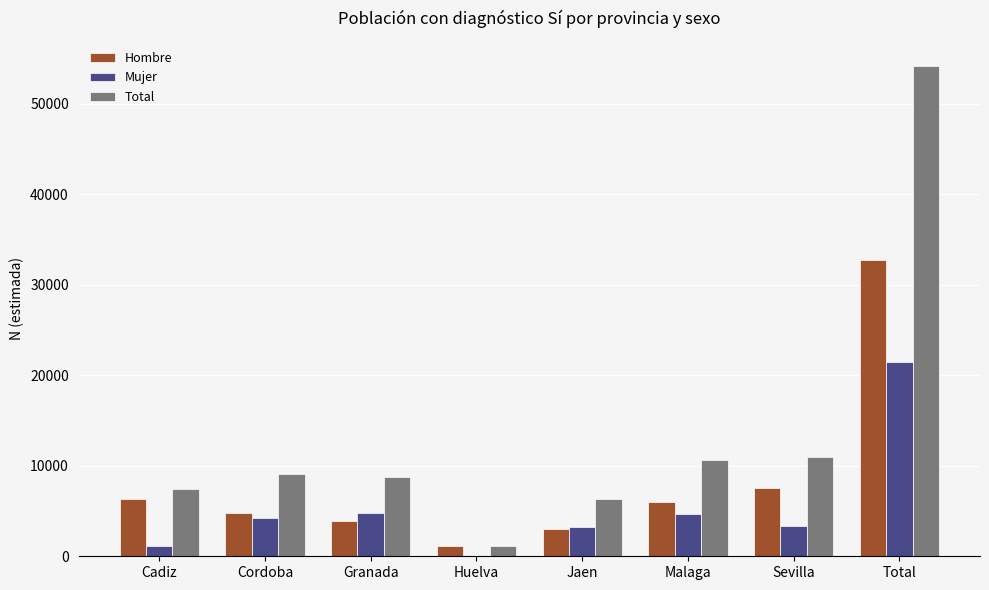

Is the value of Mujer at Cordoba greater than the value of Hombre at Huelva?

Yes